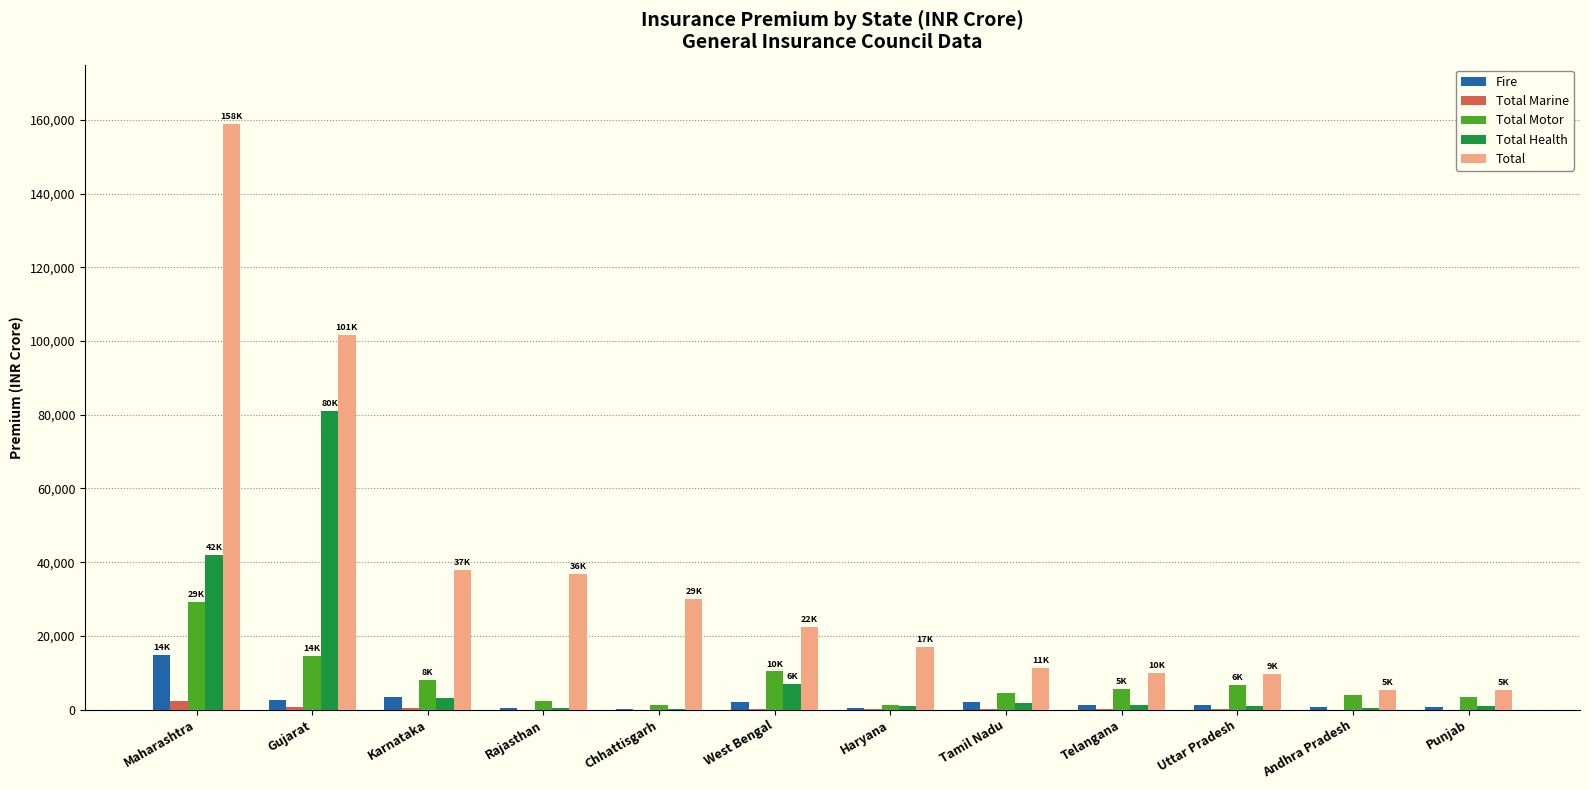

What is the sum of all Total values?

446167